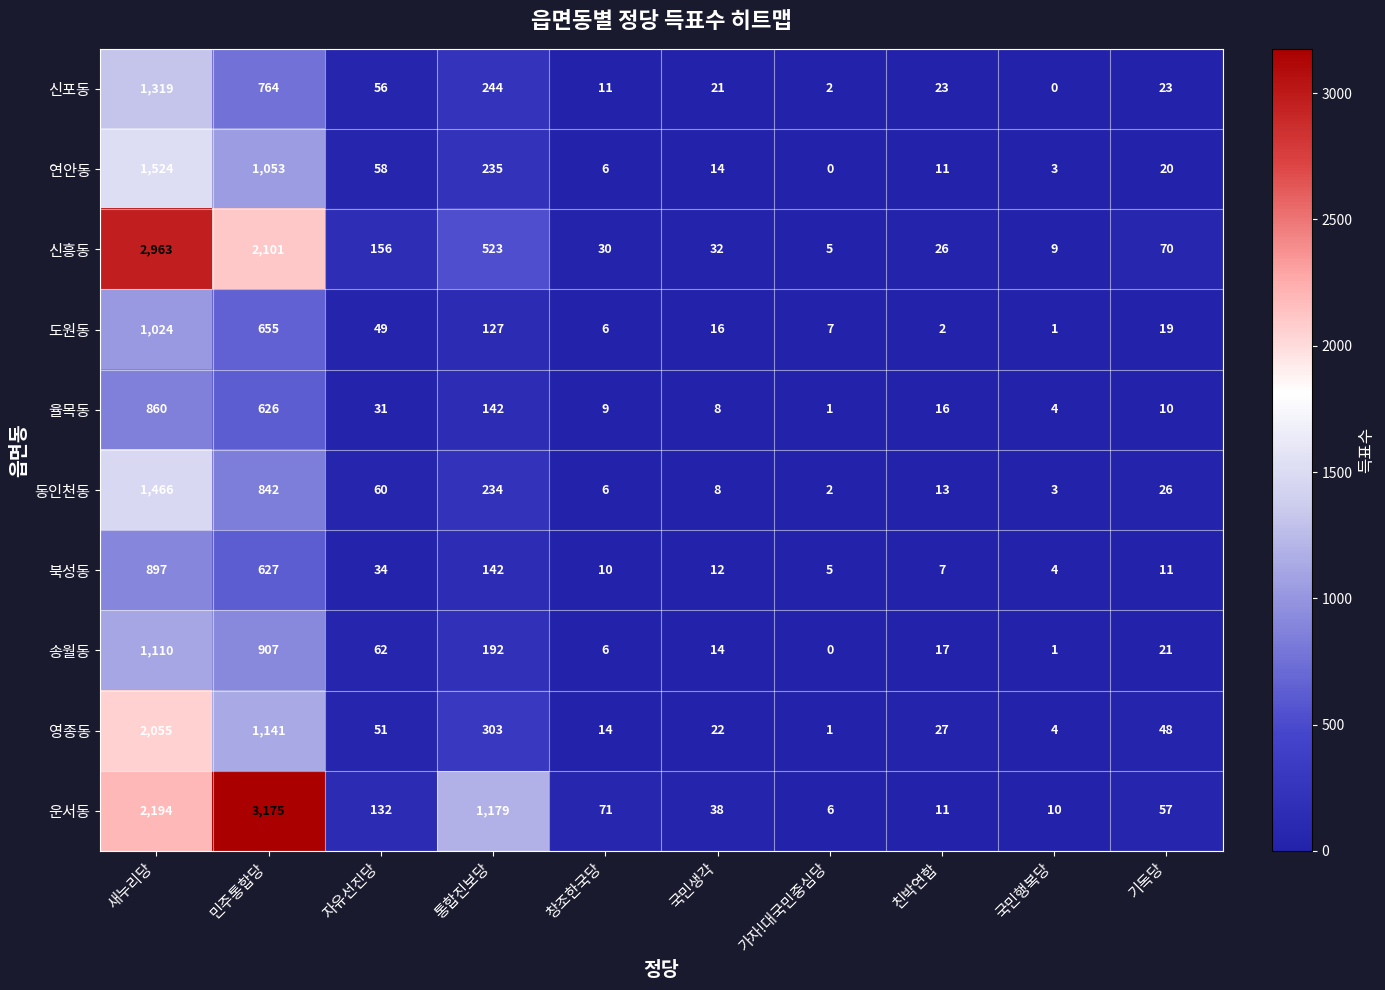

What is the difference between the 운서동 values at 국민생각 and 민주통합당?

3137